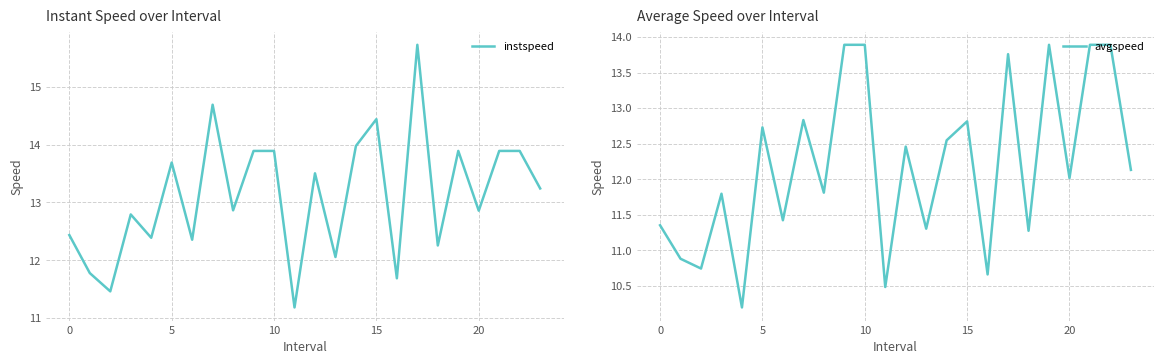

Is it true that instspeed equals 2.8 at 5?

False